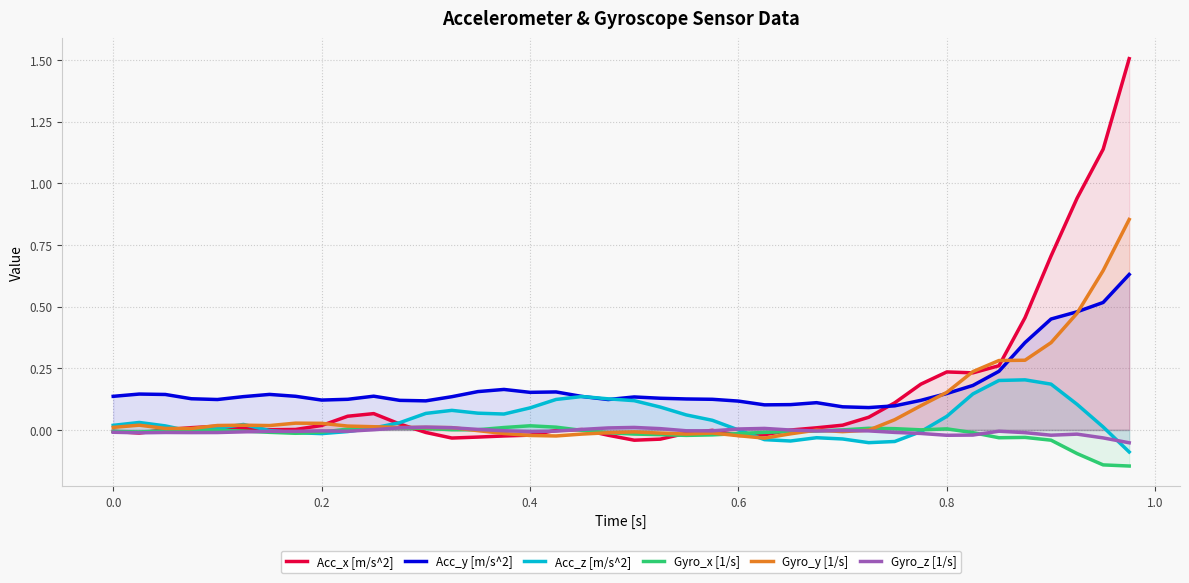

True or false: Acc_y [m/s^2] and Gyro_x [1/s] cross at least once.

False